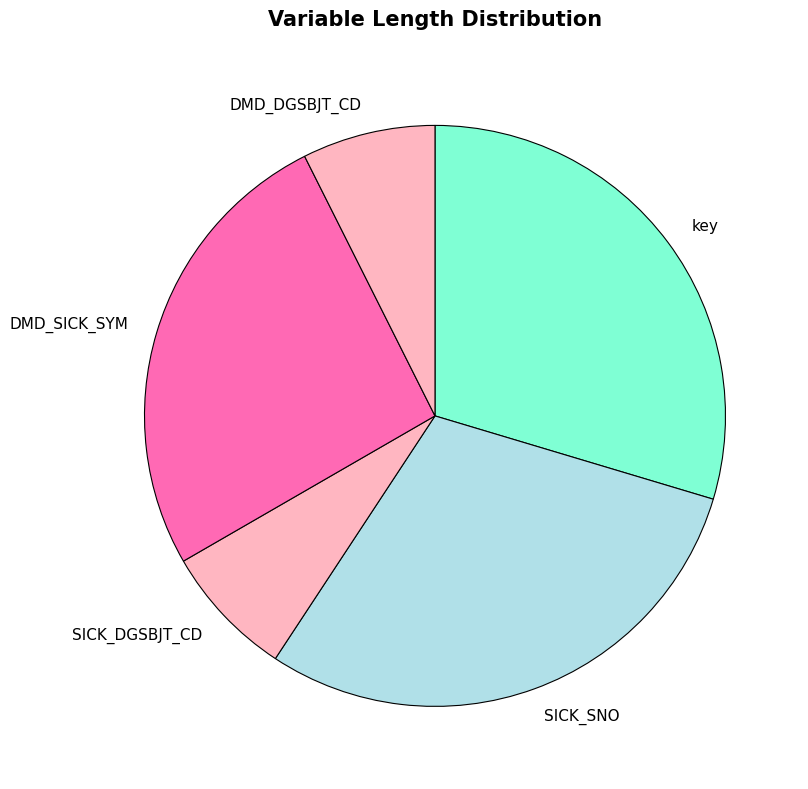

Is there a majority slice in this chart?

No